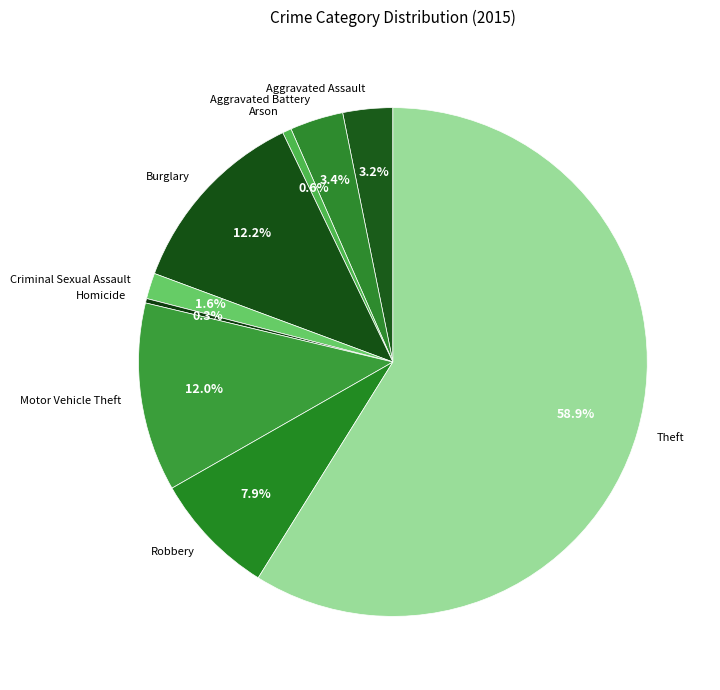

Which slice is the largest?

Theft